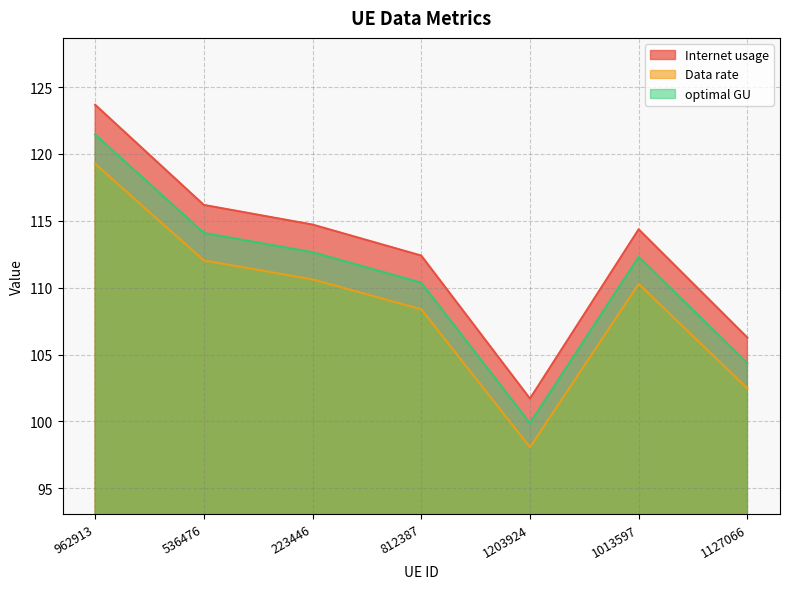

What is the approximate value of optimal GU at 536476?

114.1